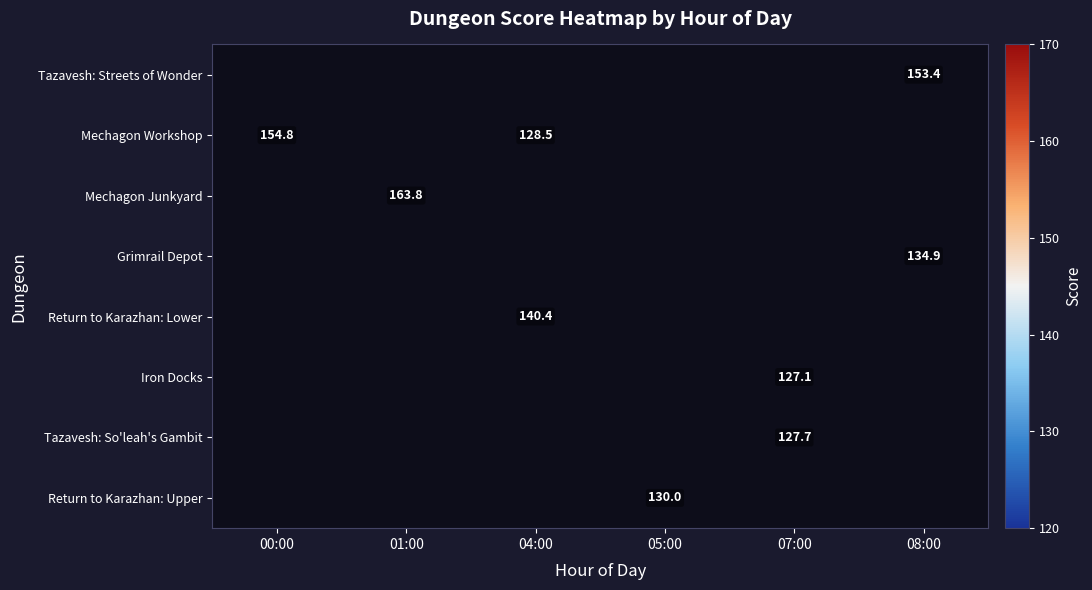

What is the total value across all series at 07:00?

254.8